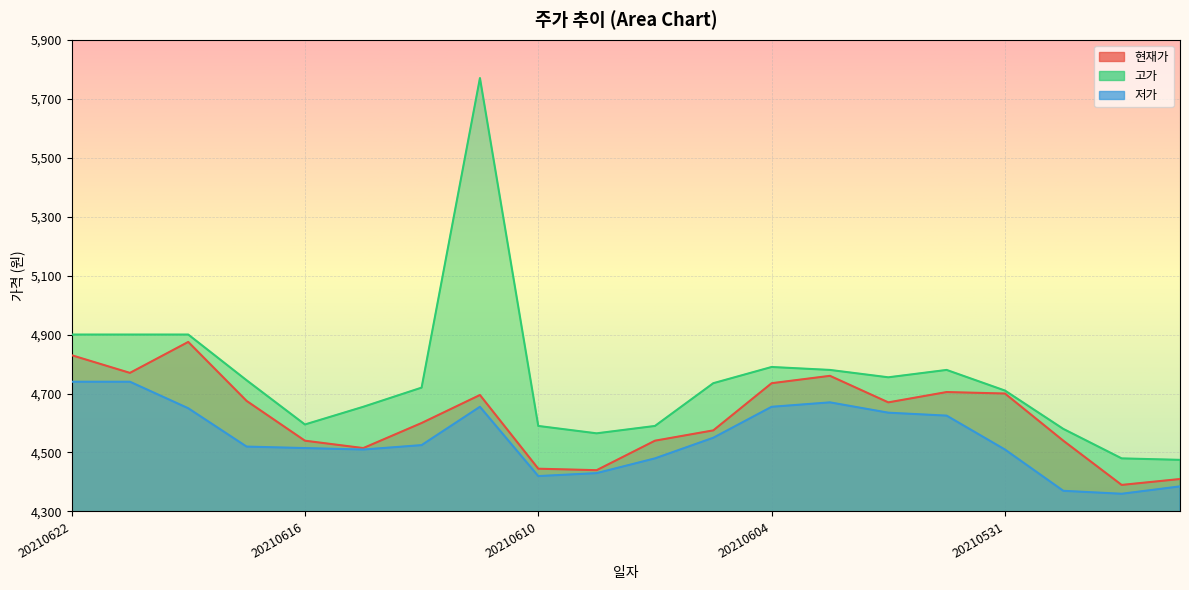

Is the value of 저가 at 20210531 greater than the value of 현재가 at 20210622?

No